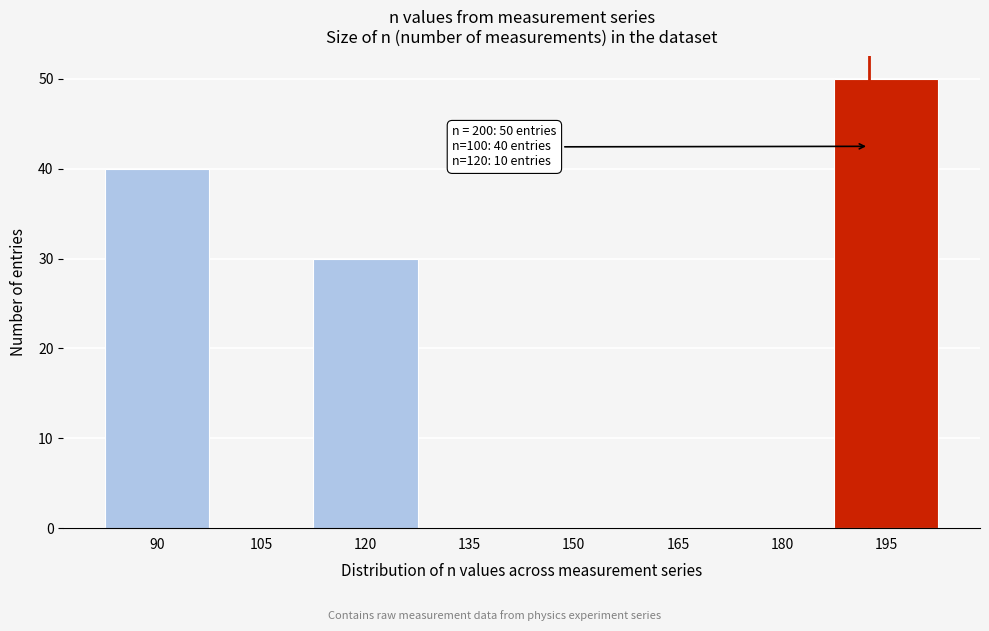

Reading right to left, list all the values displayed in this chart.

195=50	180=0	165=0	150=0	135=0	120=30	105=0	90=40